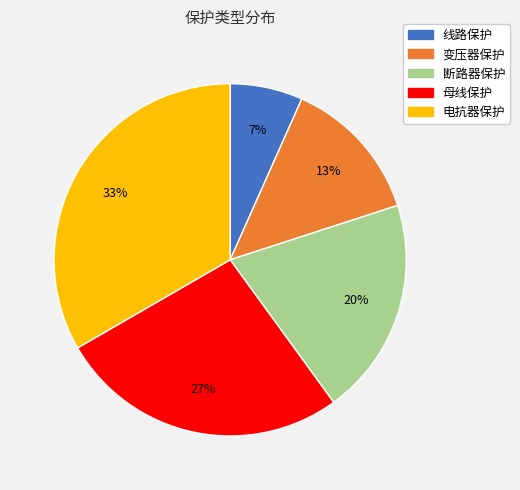

Is there a majority slice in this chart?

No